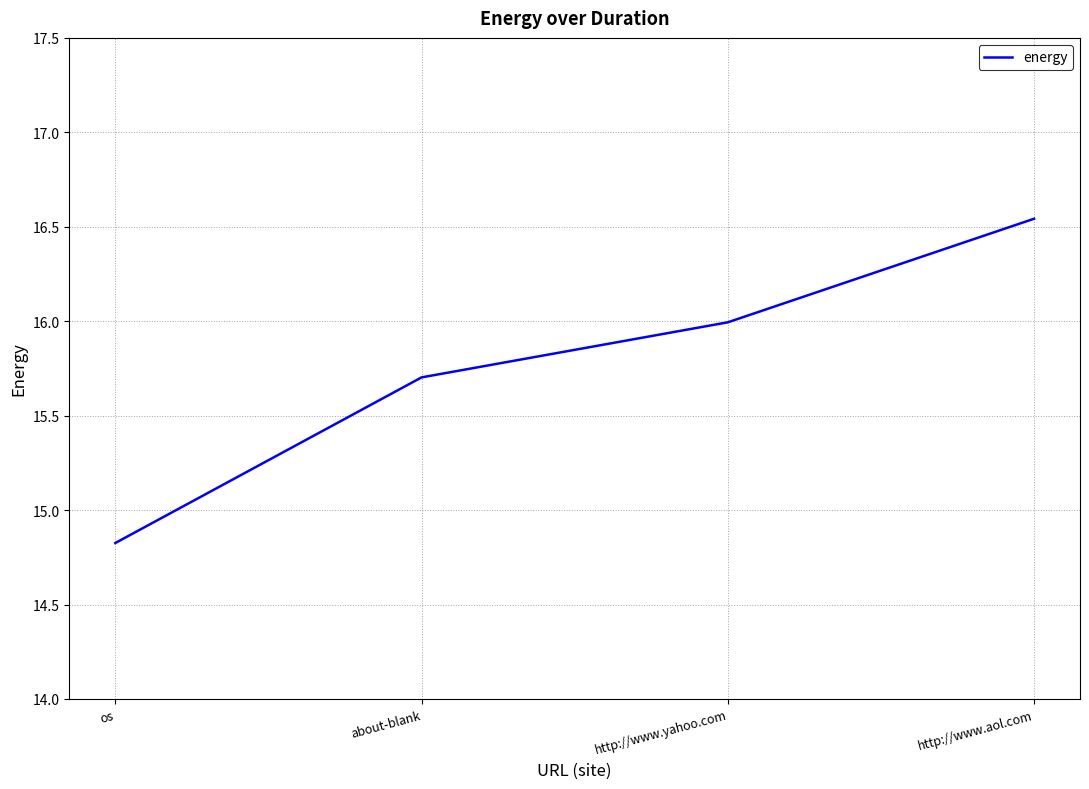

How many categories are shown in the chart?

4